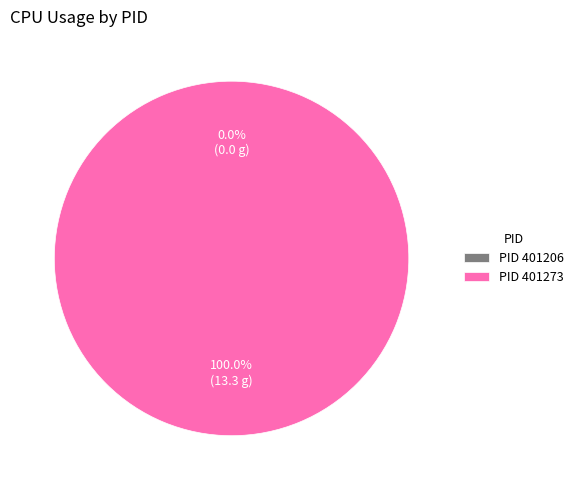

Count the number of slices in the pie.

2